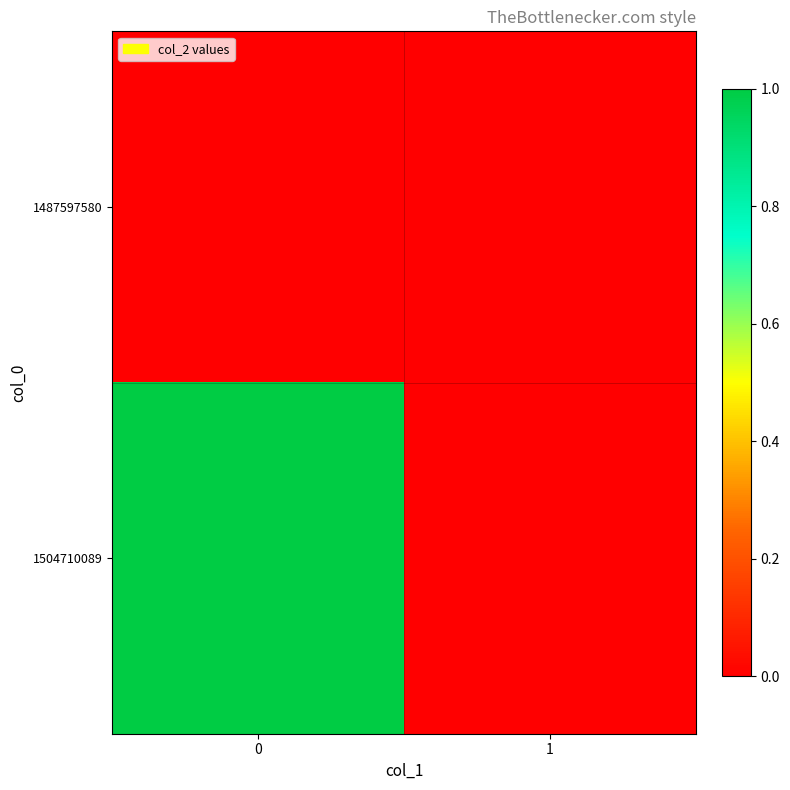

At how many categories does at least one series exceed 0?

1